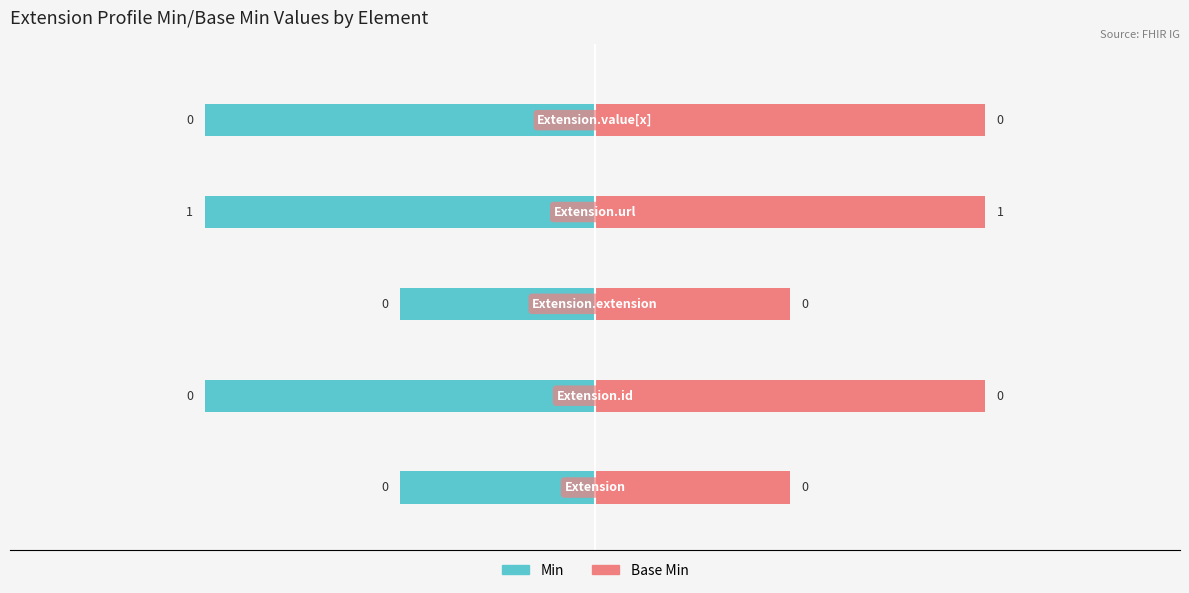

Reading left to right, extract all data points from this chart.

Min: 0	0	0	1	0
Base Min: 0	0	0	1	0